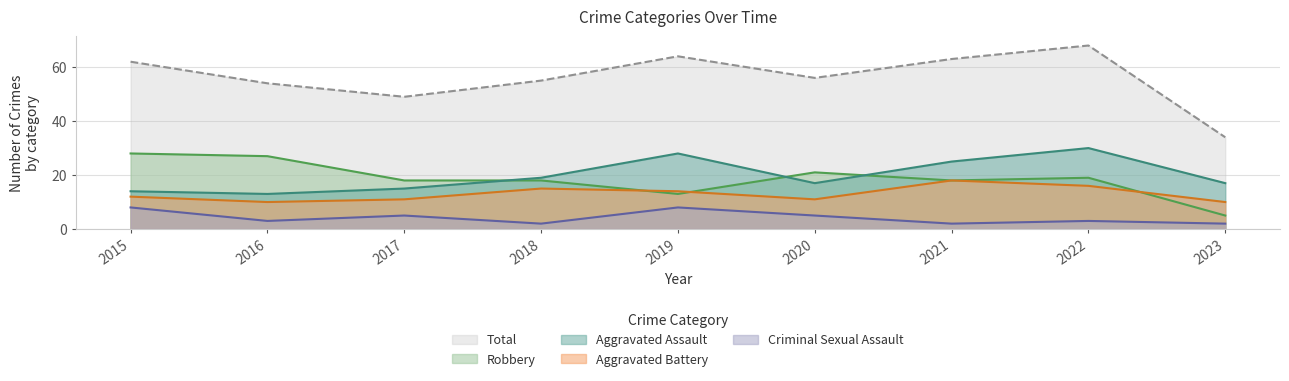

Rank the series by their maximum value, from highest to lowest.

Total, Aggravated Assault, Robbery, Aggravated Battery, Criminal Sexual Assault